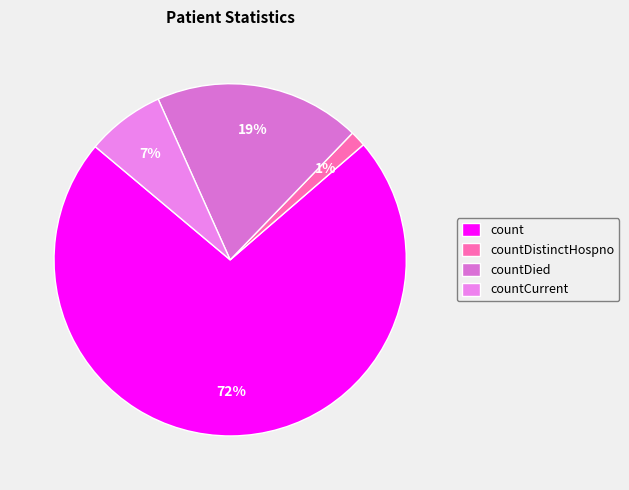

What is the change in value from count to countDied?

-2779